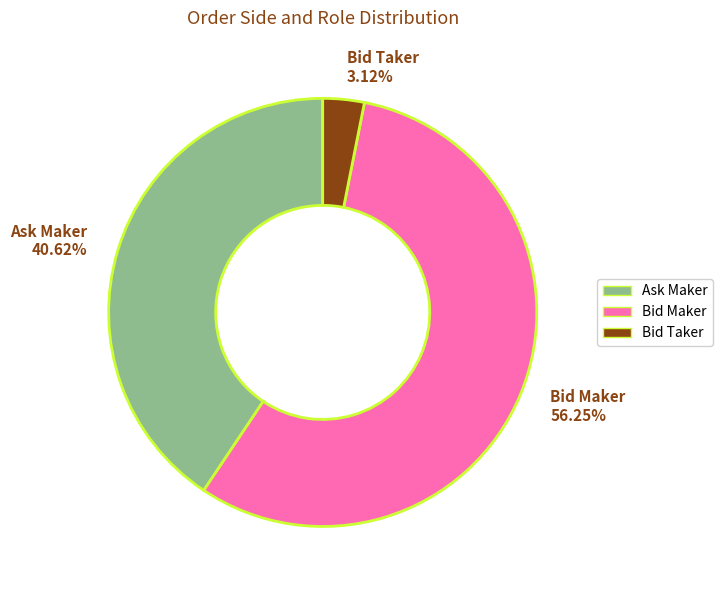

Between Bid Maker and Bid Taker, which is larger?

Bid Maker